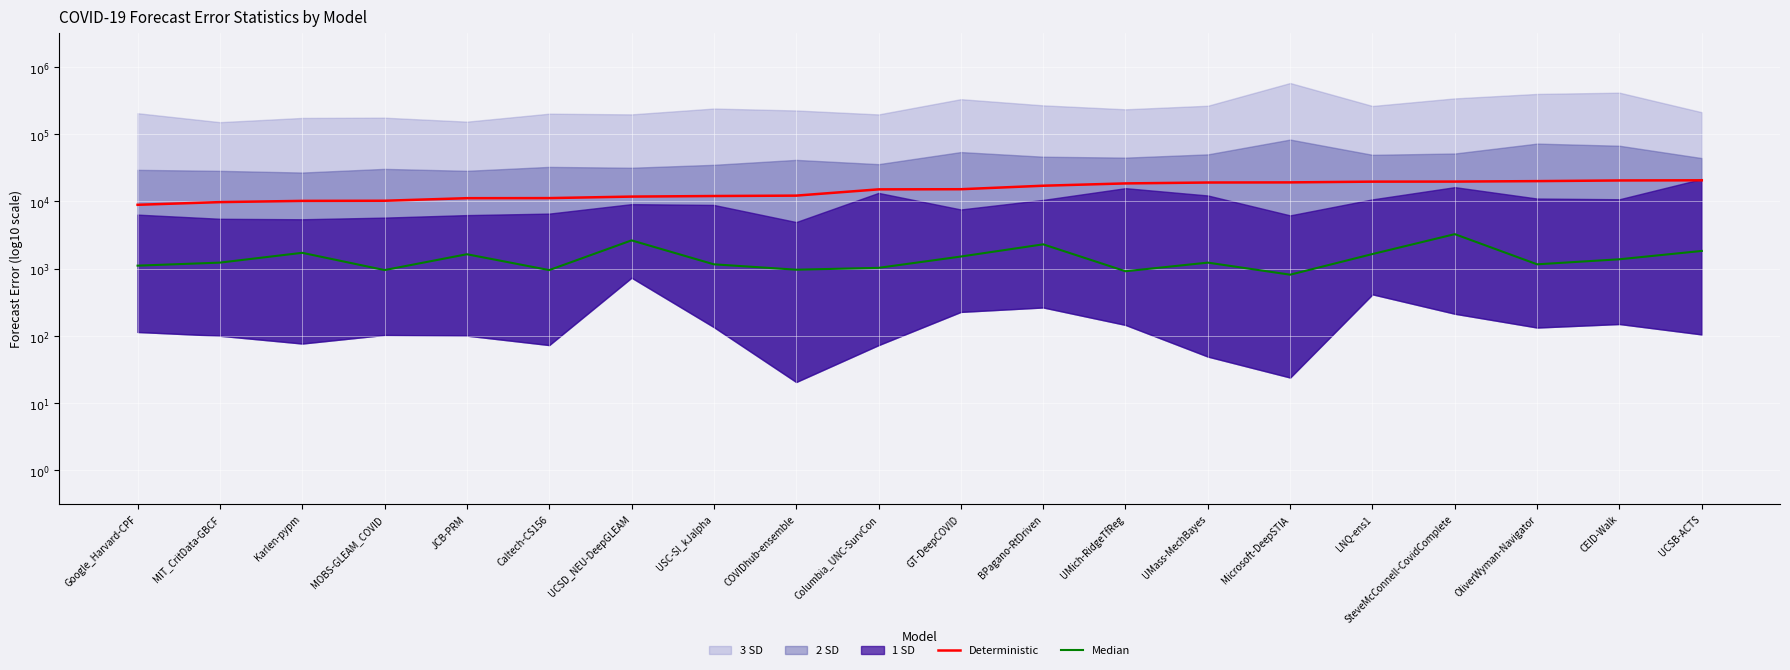

What is the sum of all Deterministic values?

83.2